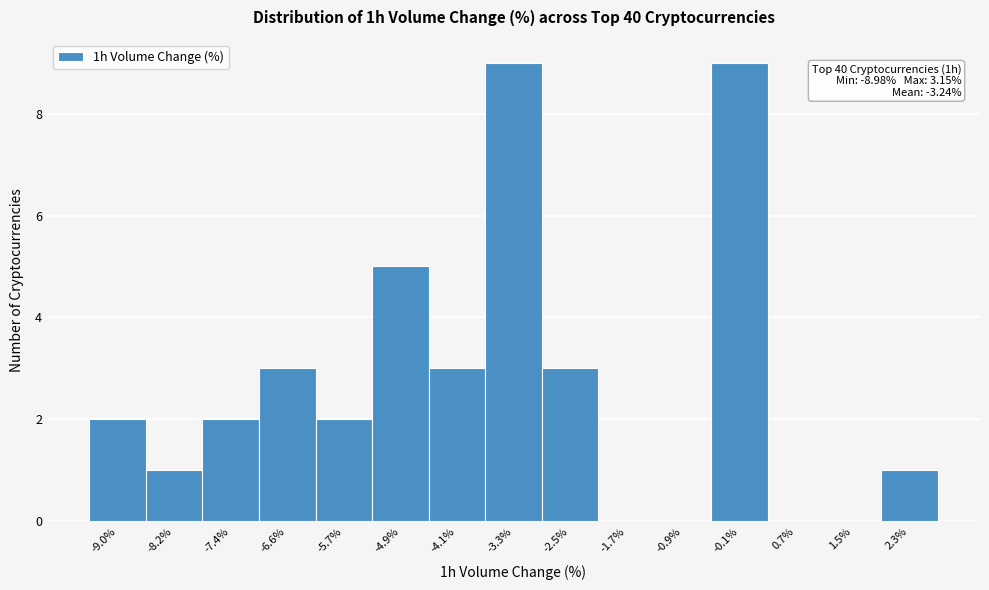

Reading right to left, transcribe all the data shown in this chart.

2.3%=1	1.5%=0	0.7%=0	-0.1%=9	-0.9%=0	-1.7%=0	-2.5%=3	-3.3%=9	-4.1%=3	-4.9%=5	-5.7%=2	-6.6%=3	-7.4%=2	-8.2%=1	-9.0%=2